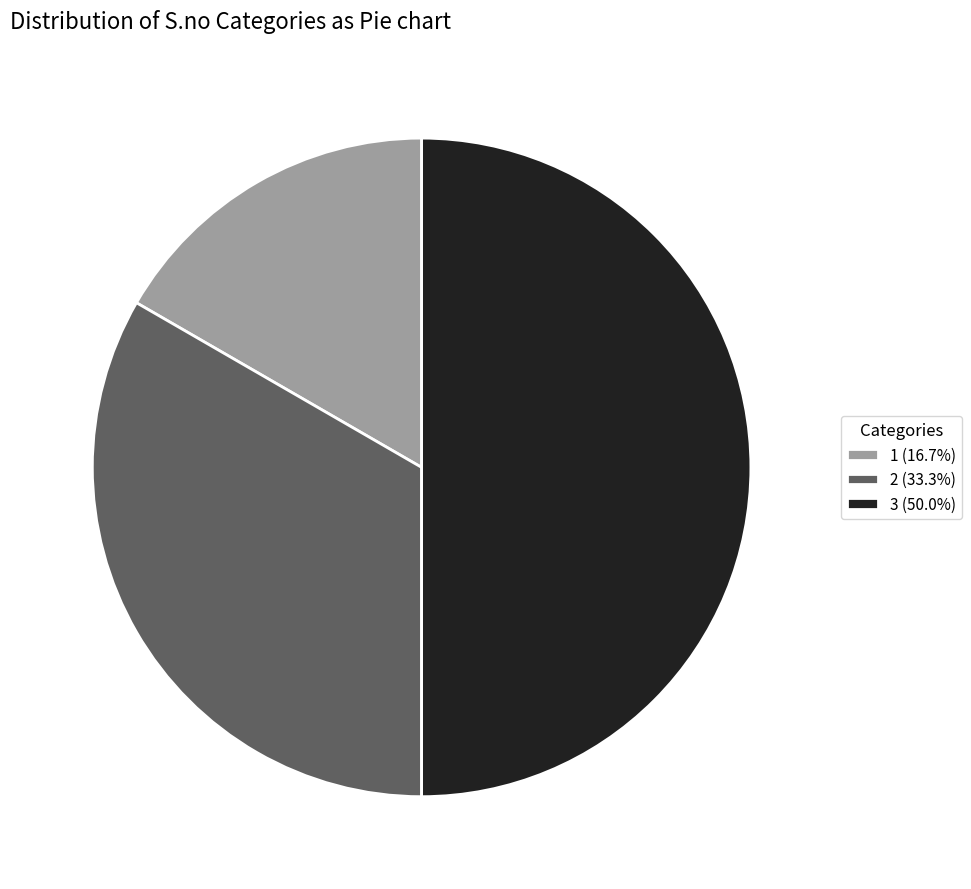

Is the sum of 3 (50.0%) and 1 (16.7%) greater than half?

Yes